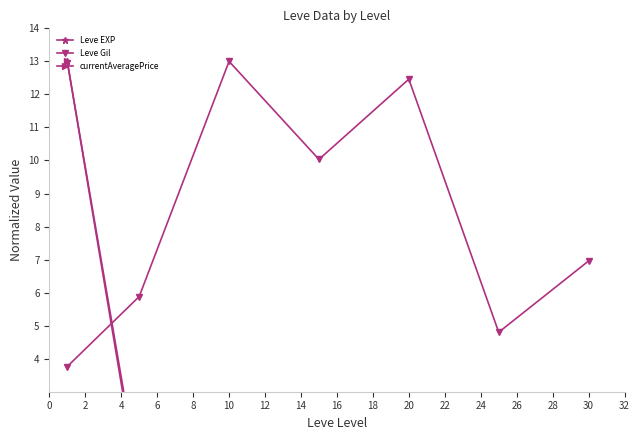

Which series has the widest spread of values?

currentAveragePrice